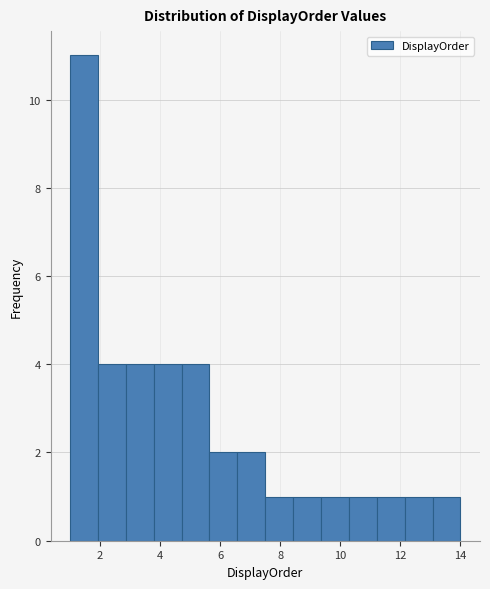

What is the height of the bar covering 8.4 to 9.4 on the x-axis? Neither the bar edges nor the heights are printed on the chart, so give them approximately, as read against the axes.

1